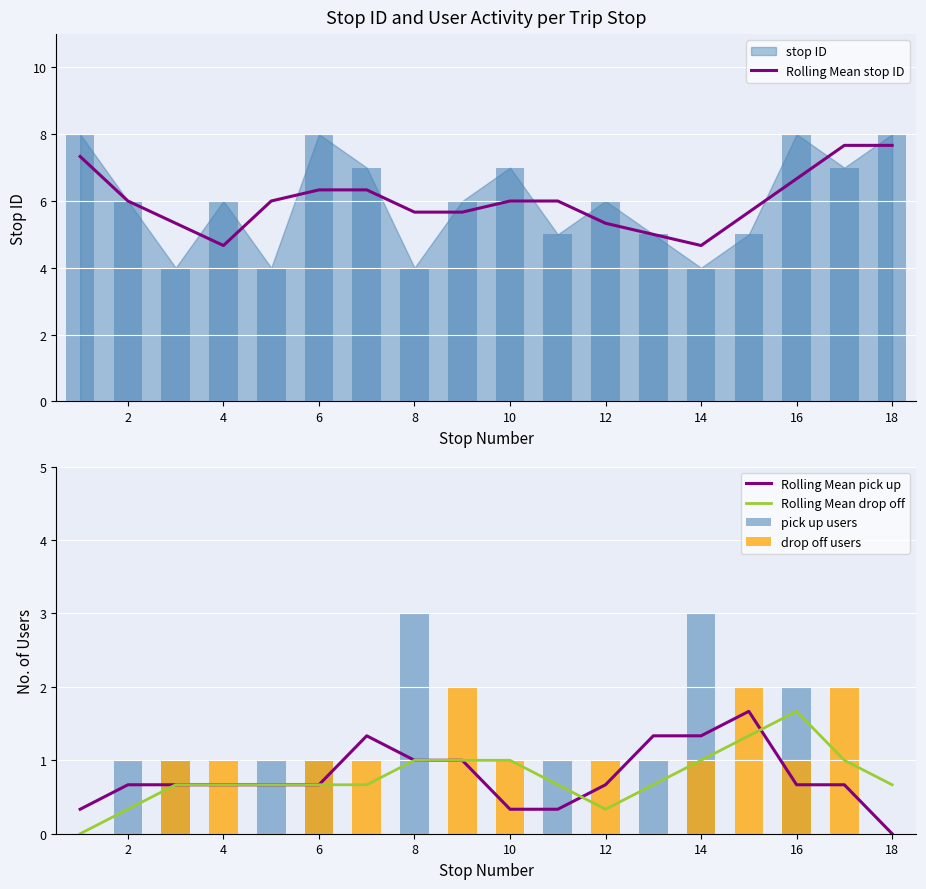

The Rolling Mean pick up series shows 0.4 at 4. True or false?

False